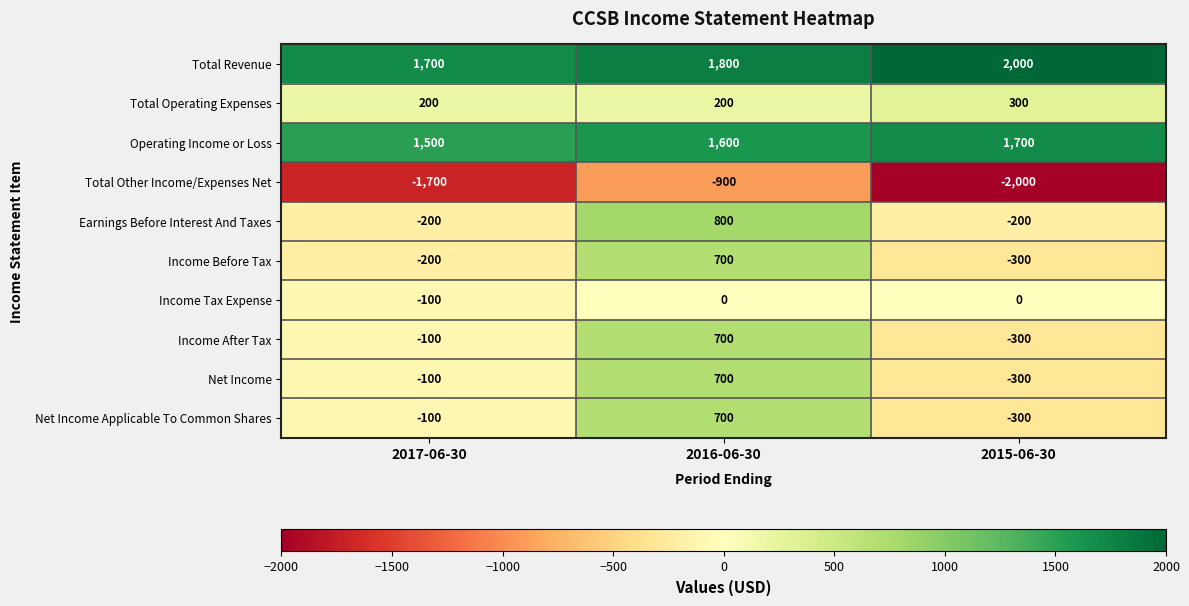

Is it true that Earnings Before Interest And Taxes equals 264 at 2016-06-30?

False